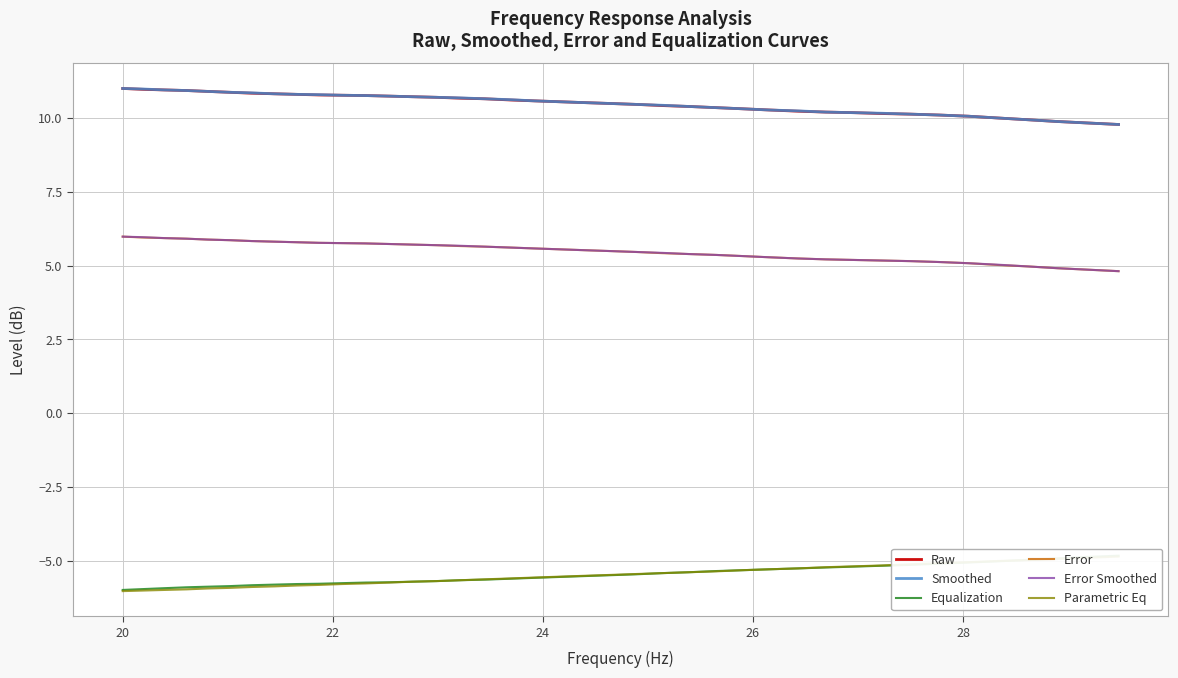

True or false: Error and Smoothed intersect in this chart.

False